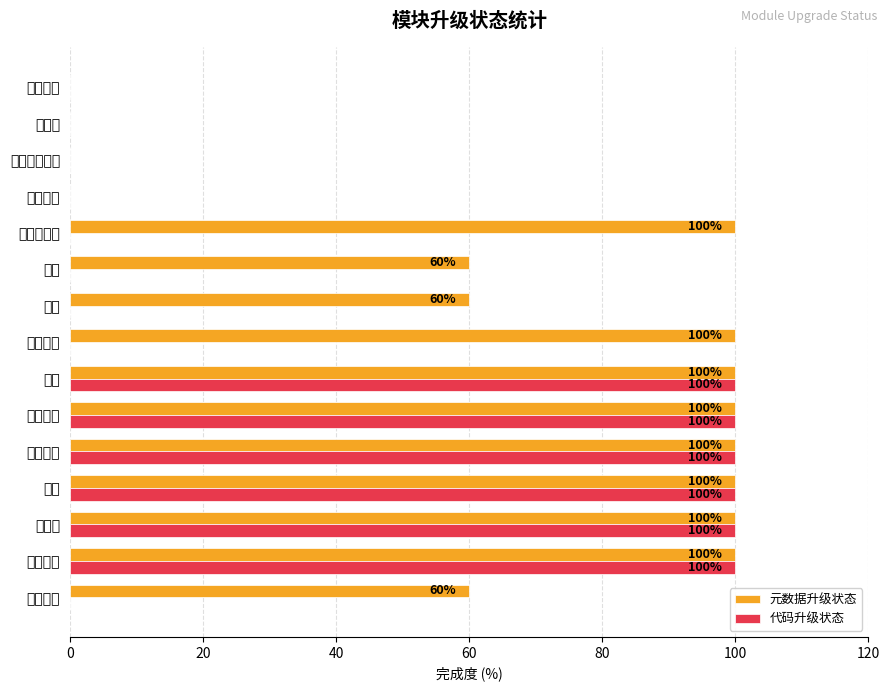

What are all the series names shown in the legend?

元数据升级状态, 代码升级状态